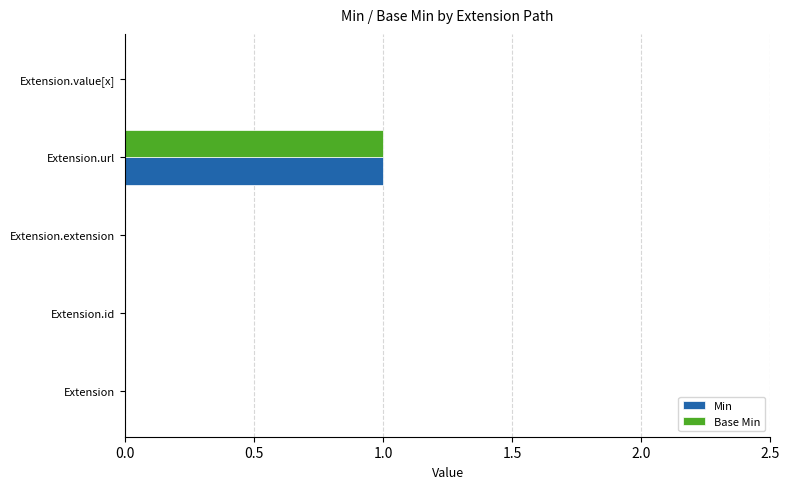

At which label does Base Min reach its peak?

Extension.url